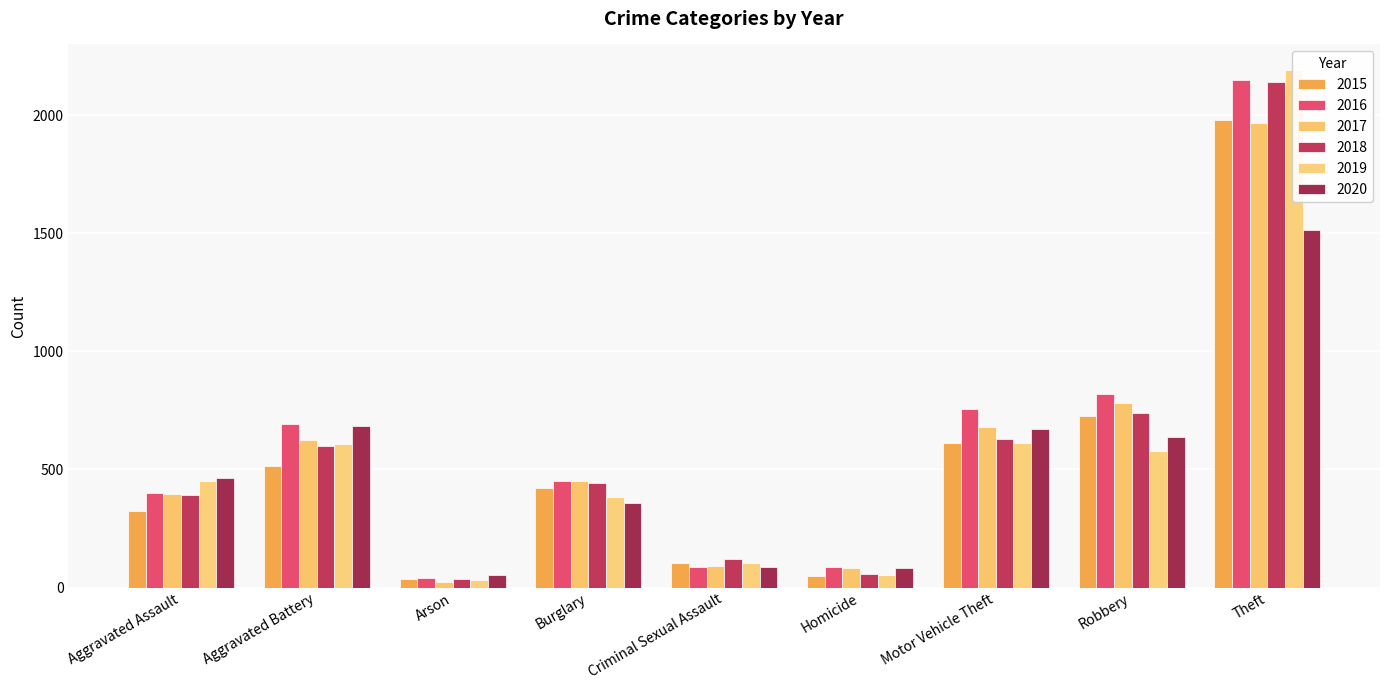

Count the number of data series in this chart.

6